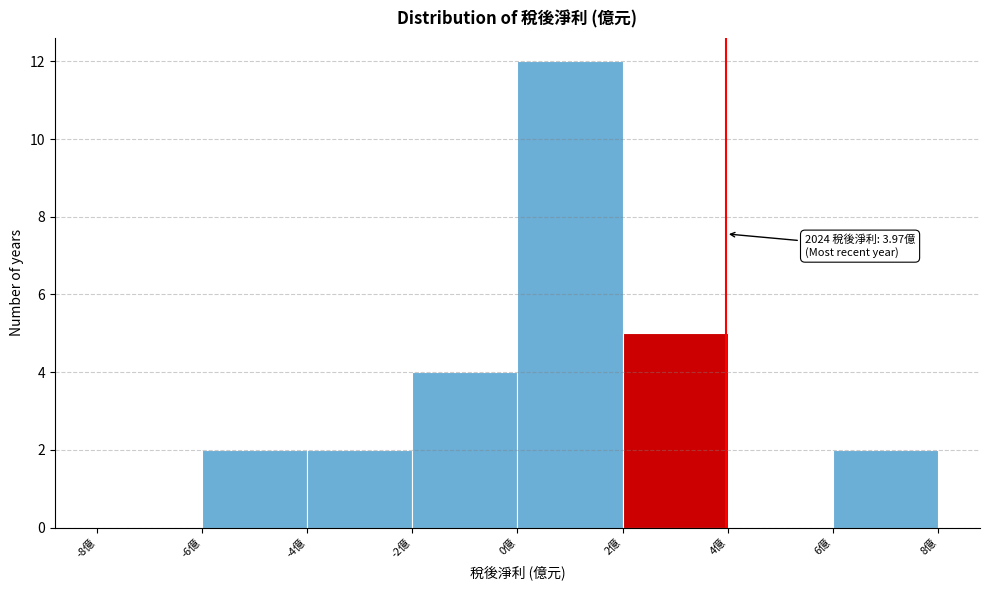

Which range on the x-axis has the tallest bar?

0 to 2